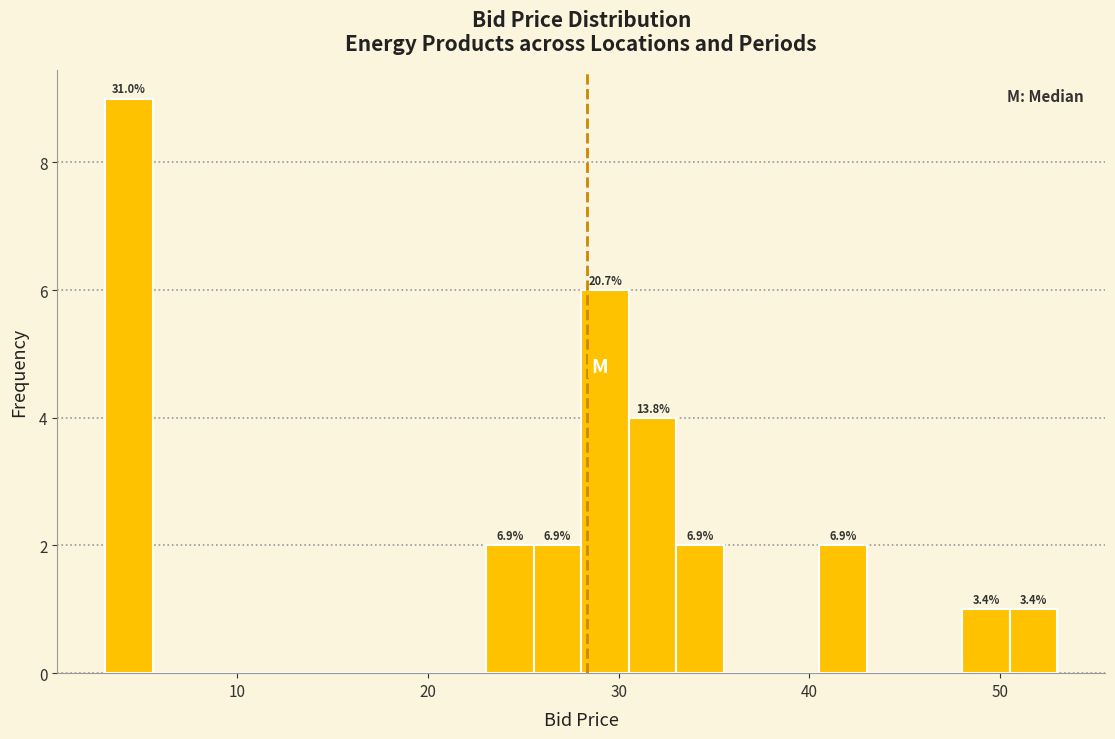

Around what value on the x-axis is the tallest bar? Give the approximate position of its centre, as read against the axis.

4